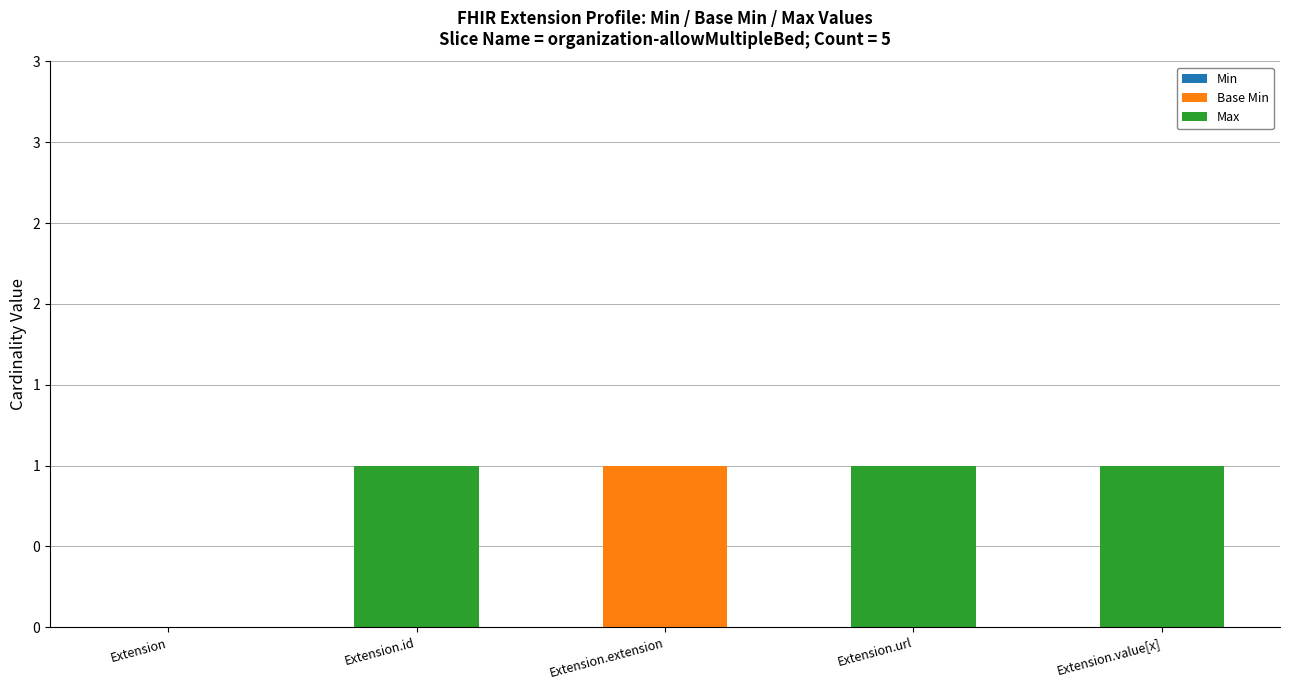

Does the chart contain stacked bars?

Yes